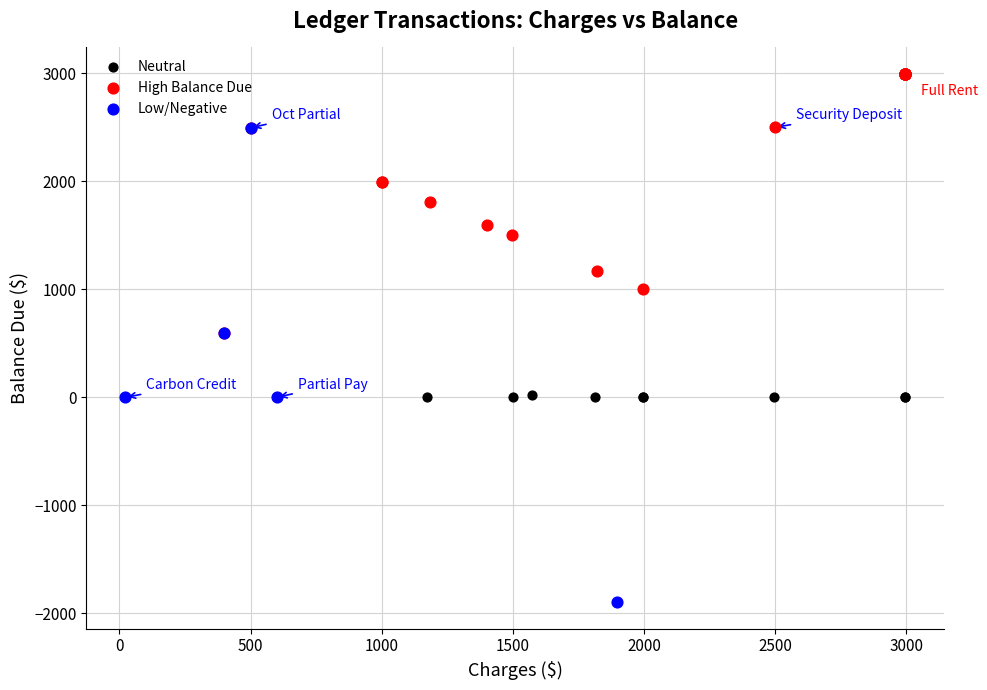

Which series has the widest spread of Y values?

Low/Negative